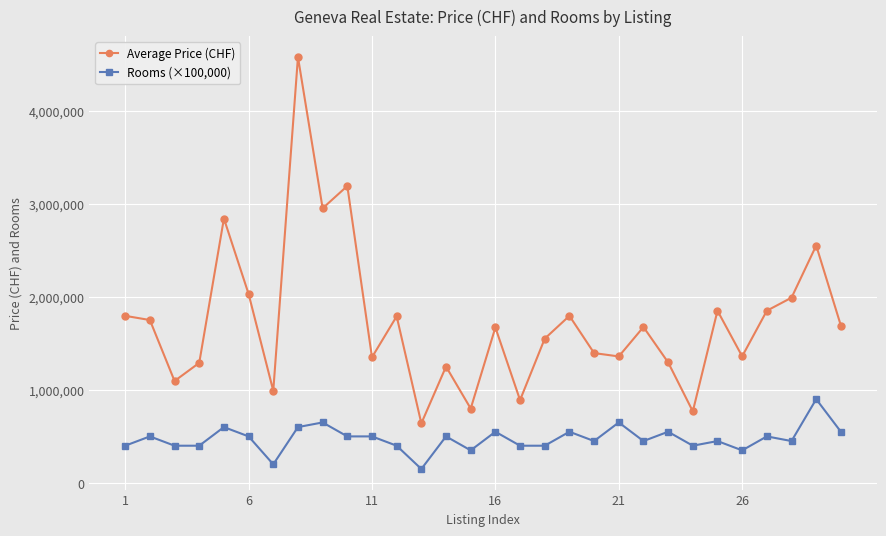

Which series has the widest spread of values?

Average Price (CHF)